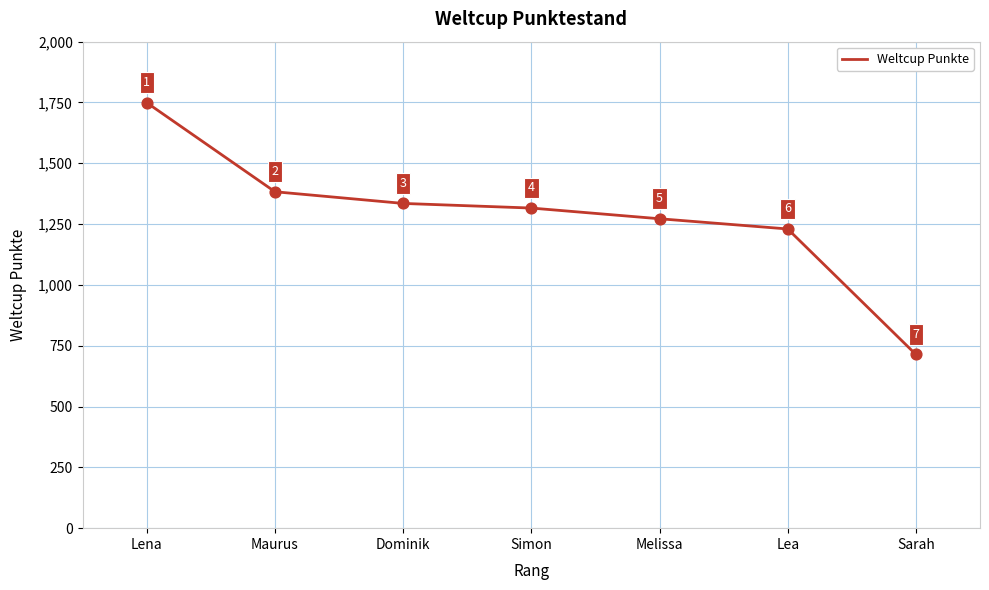

What is the ratio of the value at Simon to the value at Lena?

0.8